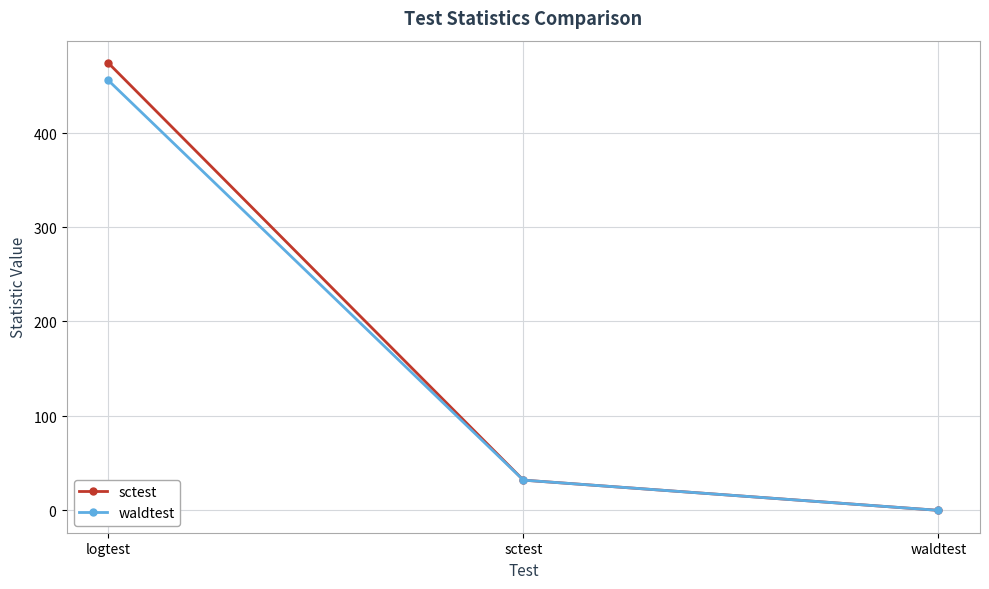

At which label does sctest reach its minimum?

waldtest